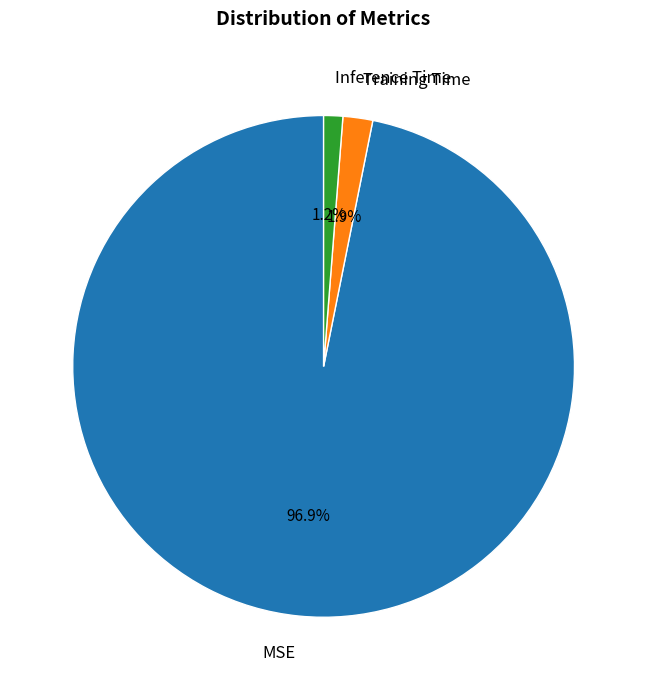

Rank the categories by value from lowest to highest.

Inference Time, Training Time, MSE